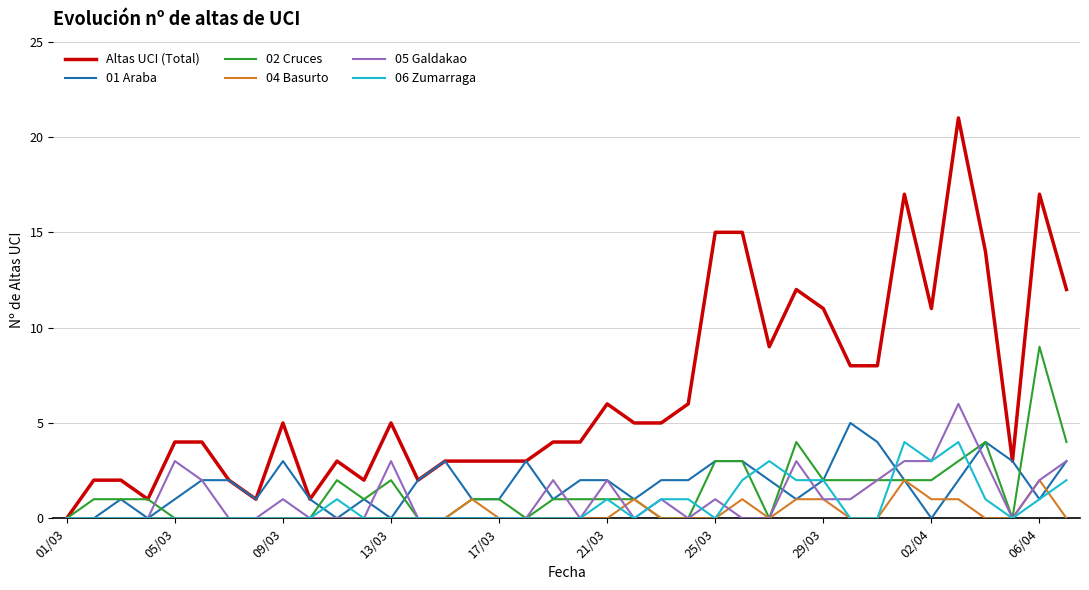

Which series has the largest total across all categories?

Altas UCI (Total)